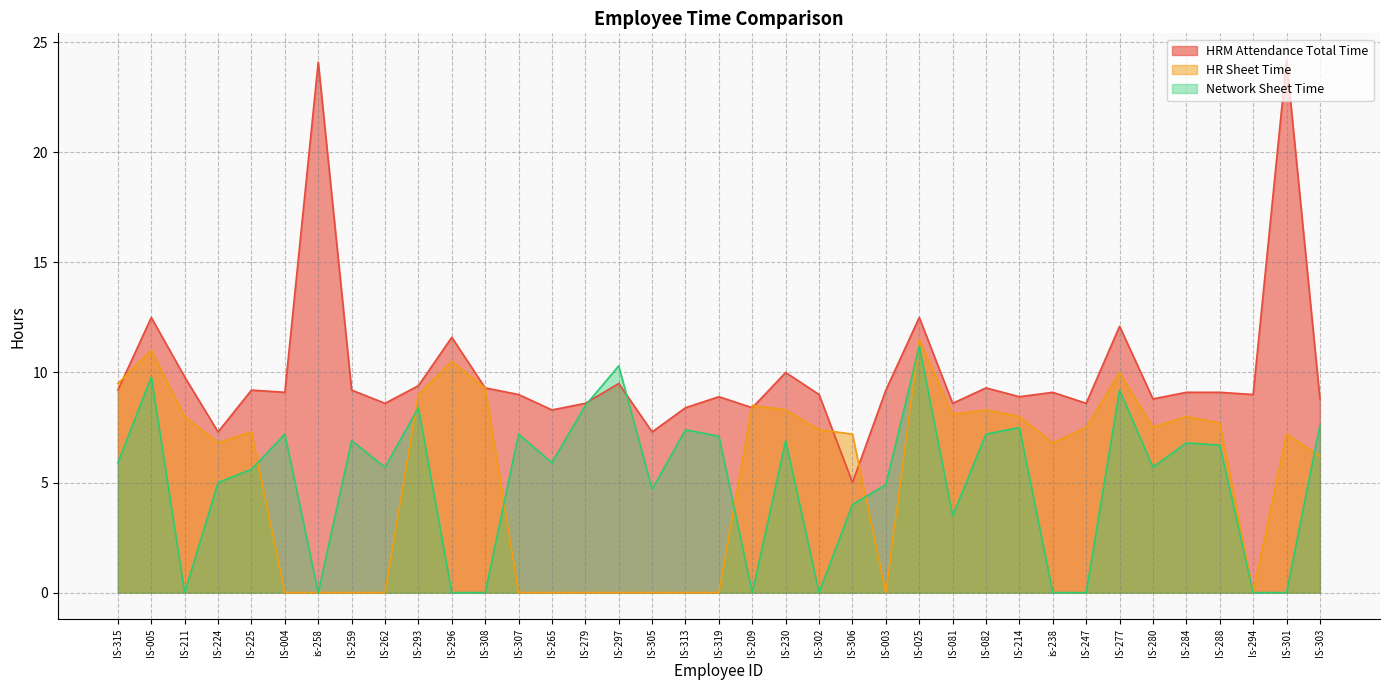

What is the total value across all series at IS-301?

31.4